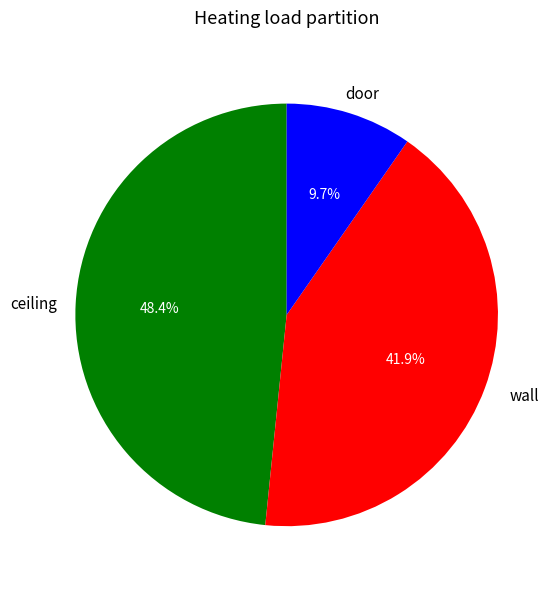

Which category has the smallest portion of the pie?

door